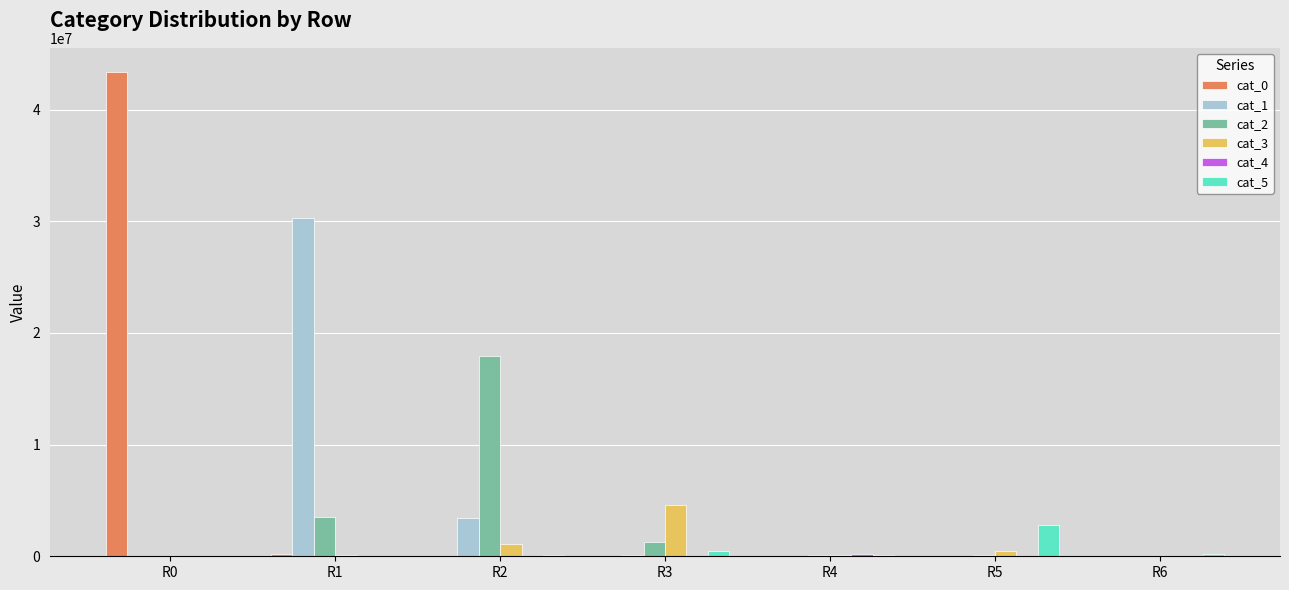

How many groups of bars are there?

7